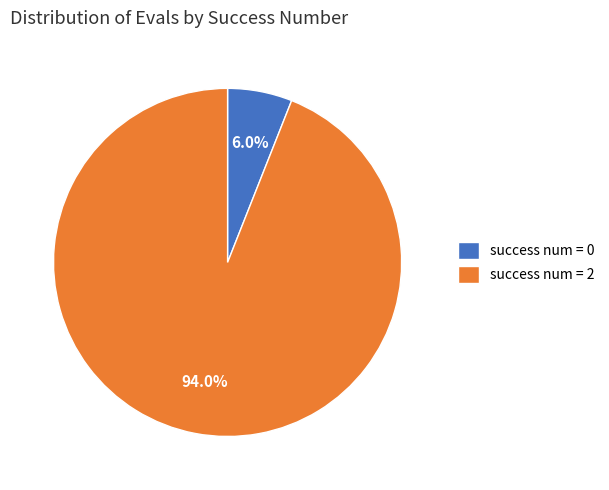

What portion of the pie excludes success num = 0?

94.0%